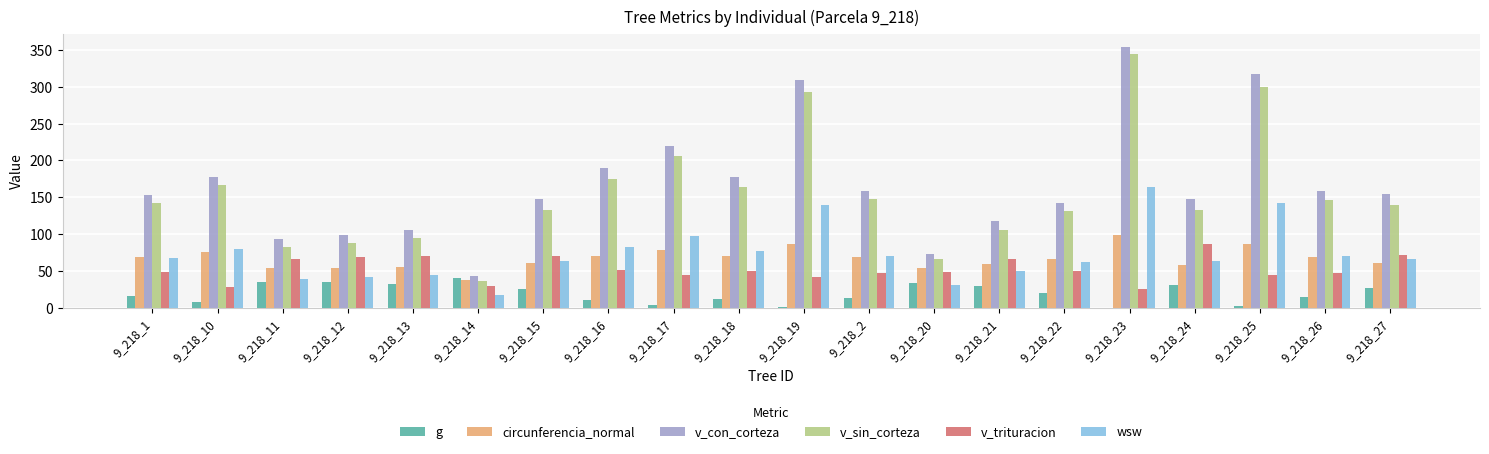

How many data points in circunferencia_normal are above 68?

10